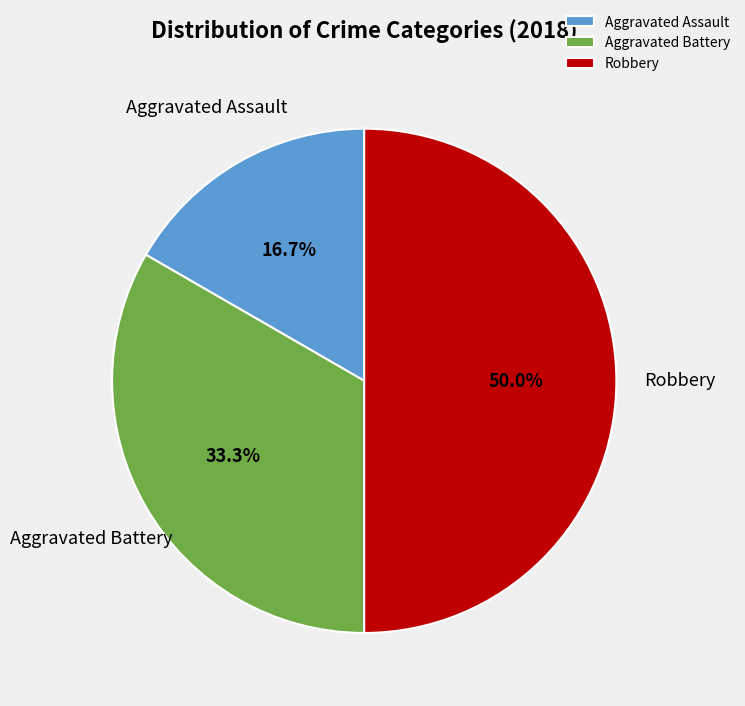

To the nearest percent, what portion does Aggravated Assault represent?

17%